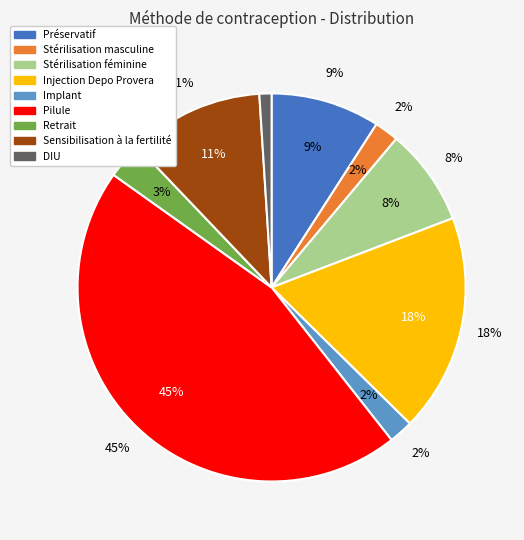

To the nearest percent, what is the combined percentage of Sensibilisation à la fertilité and DIU?

12%